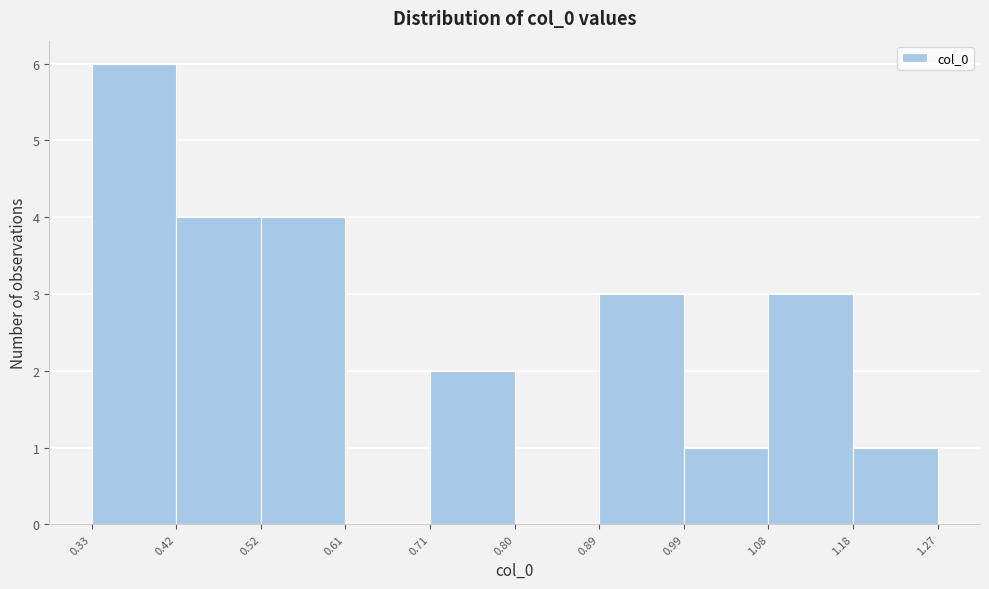

What is the height of the bar covering 0.71 to 0.80 on the x-axis? The values are not printed on the chart, so give them approximately, as read against the axis.

2